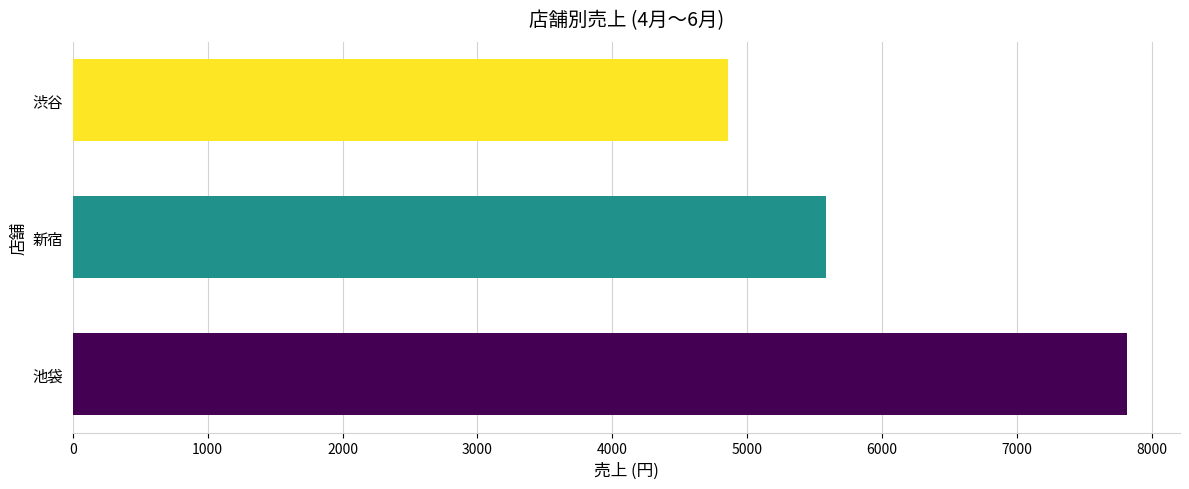

Are the bars grouped side by side (vs. stacked)?

No